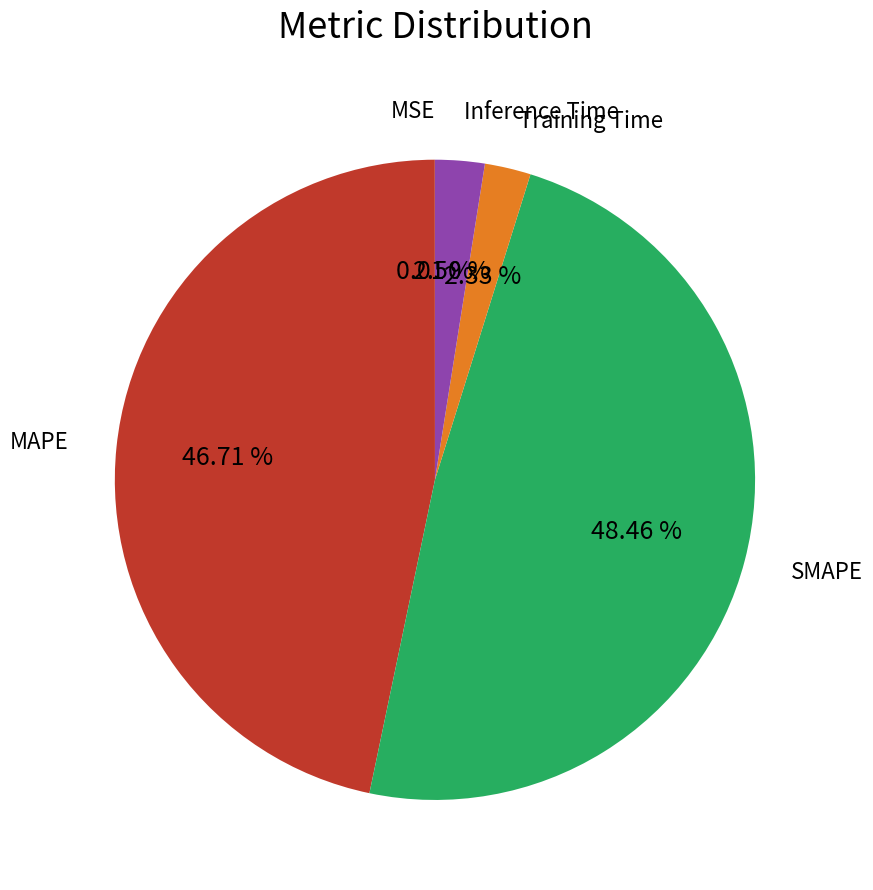

Is there a majority slice in this chart?

No